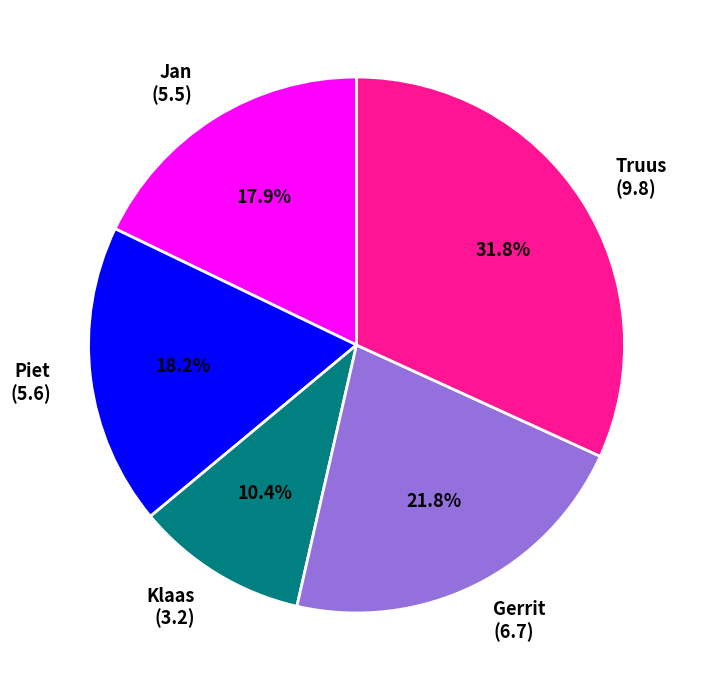

Is Piet the majority of the pie?

No